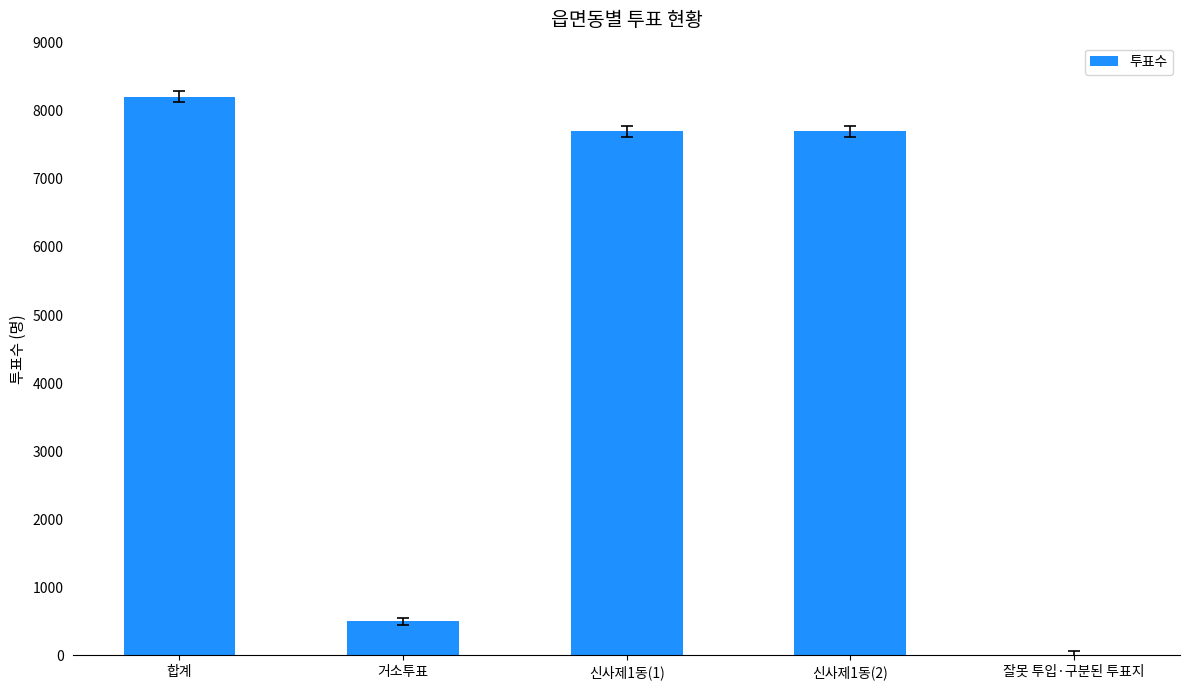

Between 거소투표 and 잘못 투입·구분된 투표지, which is larger?

거소투표